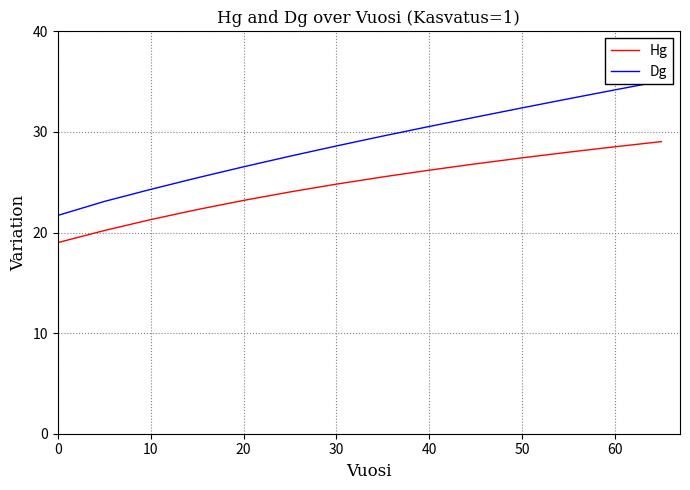

What is the total value across all series at 10?

45.6